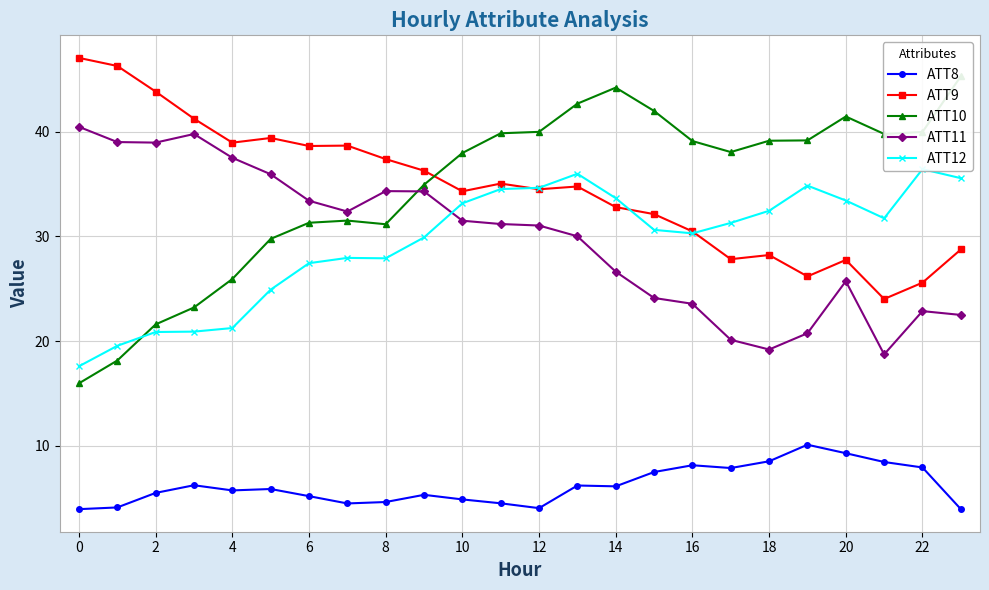

What are all the series names shown in the legend?

ATT8, ATT9, ATT10, ATT11, ATT12